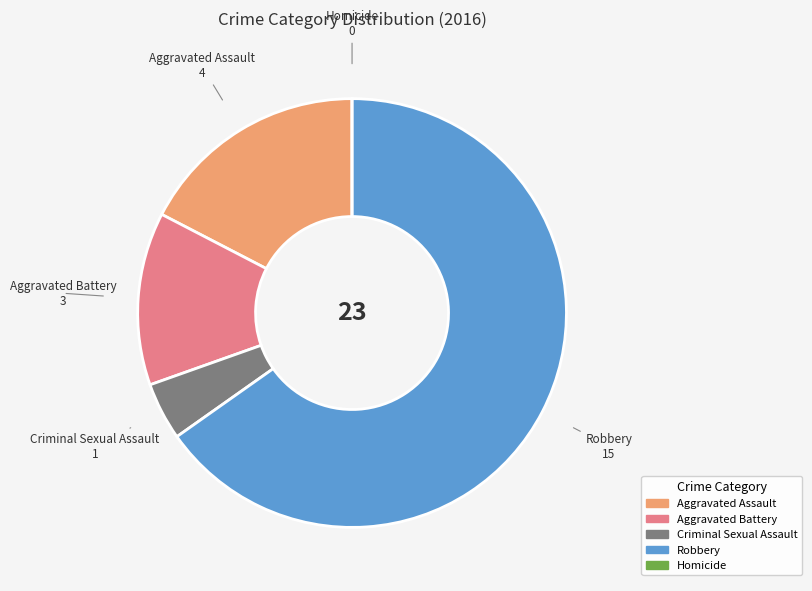

Between Aggravated Assault and Criminal Sexual Assault, which is larger?

Aggravated Assault